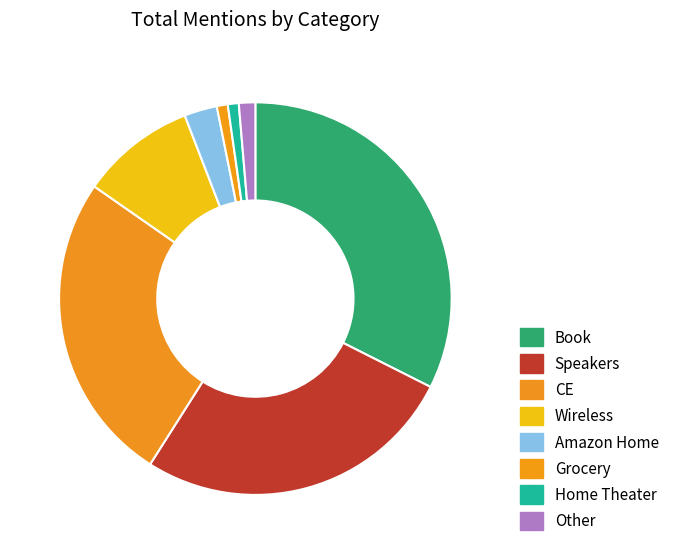

Is it true that Home Theater is 1% of the pie?

True